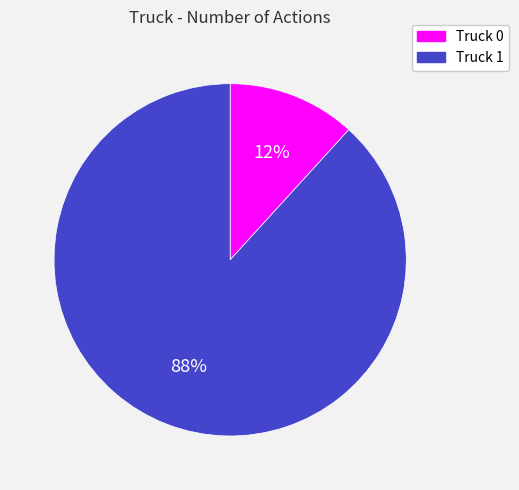

Does Truck 0 account for over 50% of the chart?

No